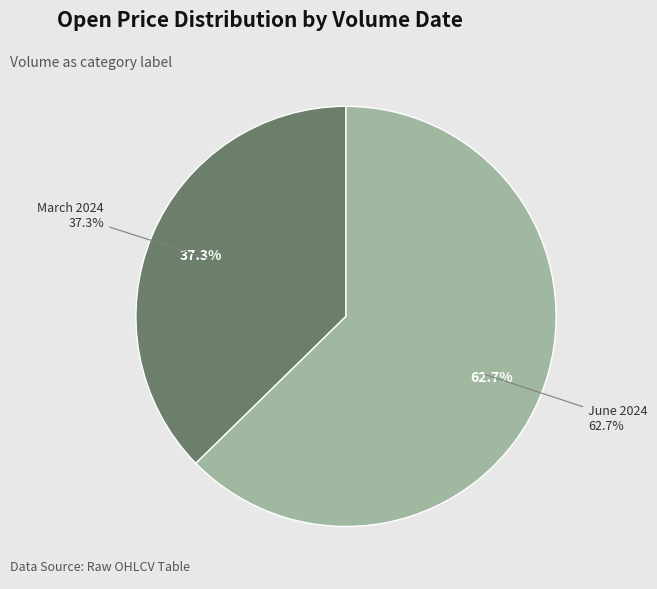

The 0 slice represents 63% of the pie. True or false?

True